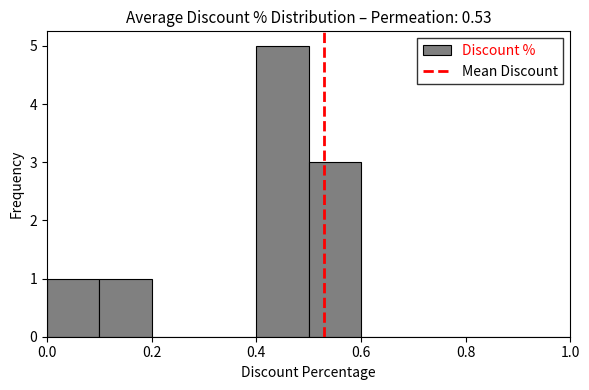

What is the height of the bar covering 0.0 to 0.1 on the x-axis? The values are not printed on the chart, so give them approximately, as read against the axis.

1